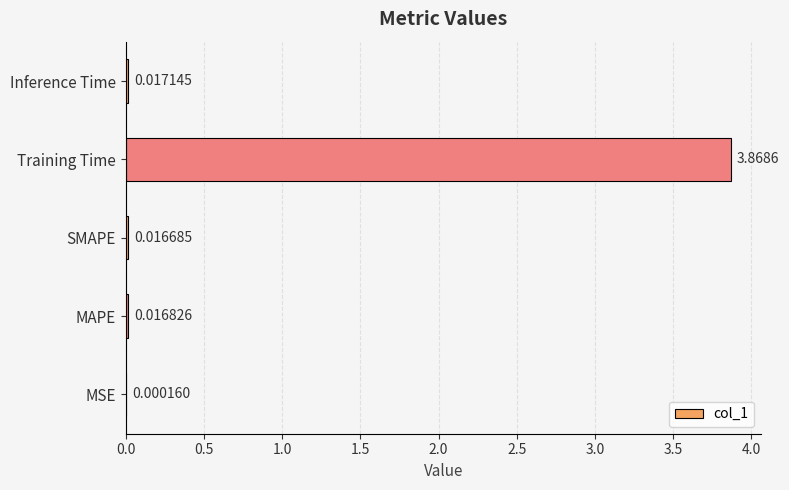

Between Inference Time and SMAPE, which is larger?

Inference Time